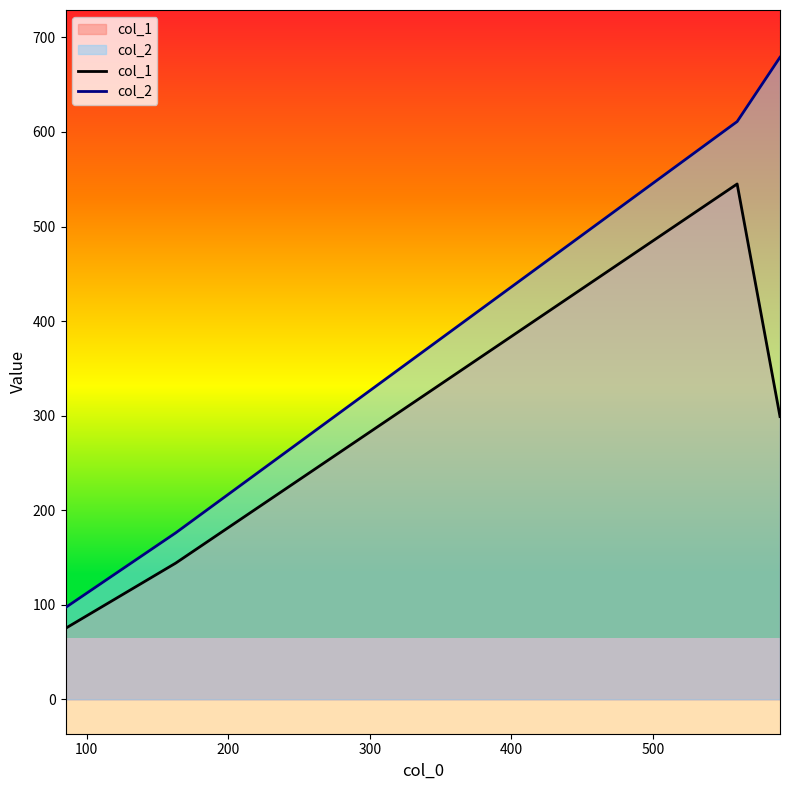

List the series in order of their peak value, lowest first.

col_1, col_2